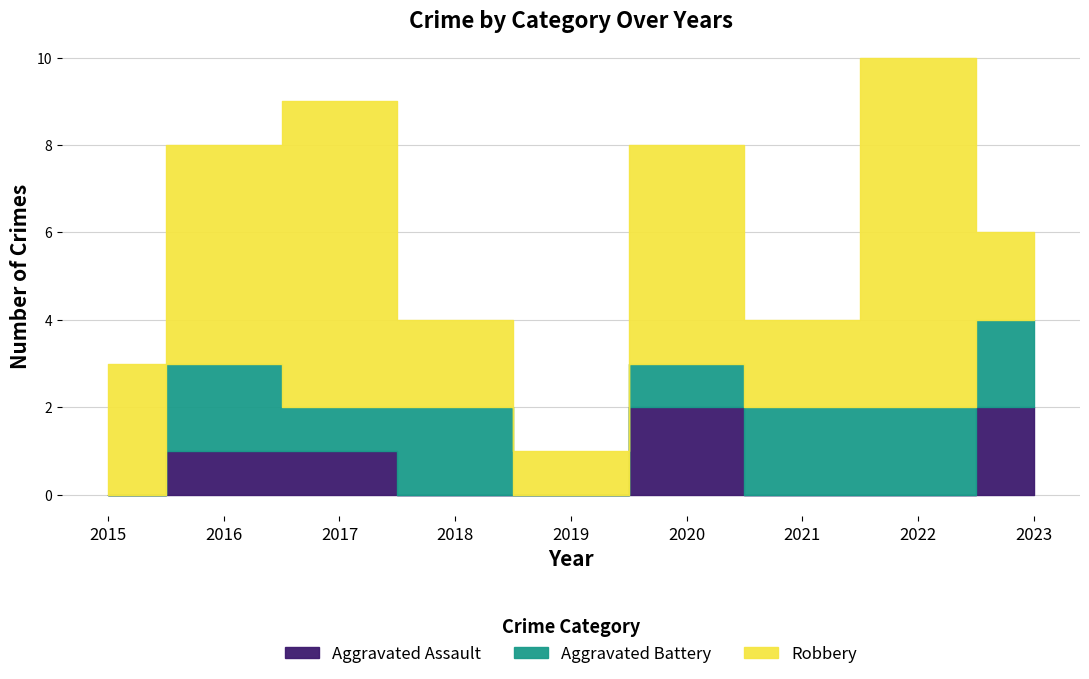

What is the average value of the Aggravated Battery series?

1